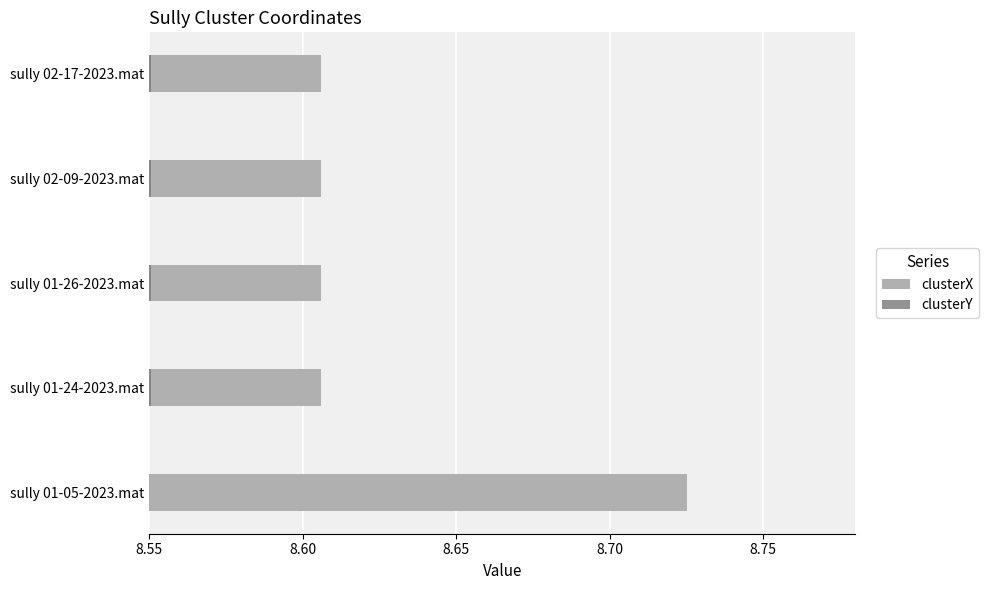

List the series in order of their peak value, lowest first.

clusterY, clusterX